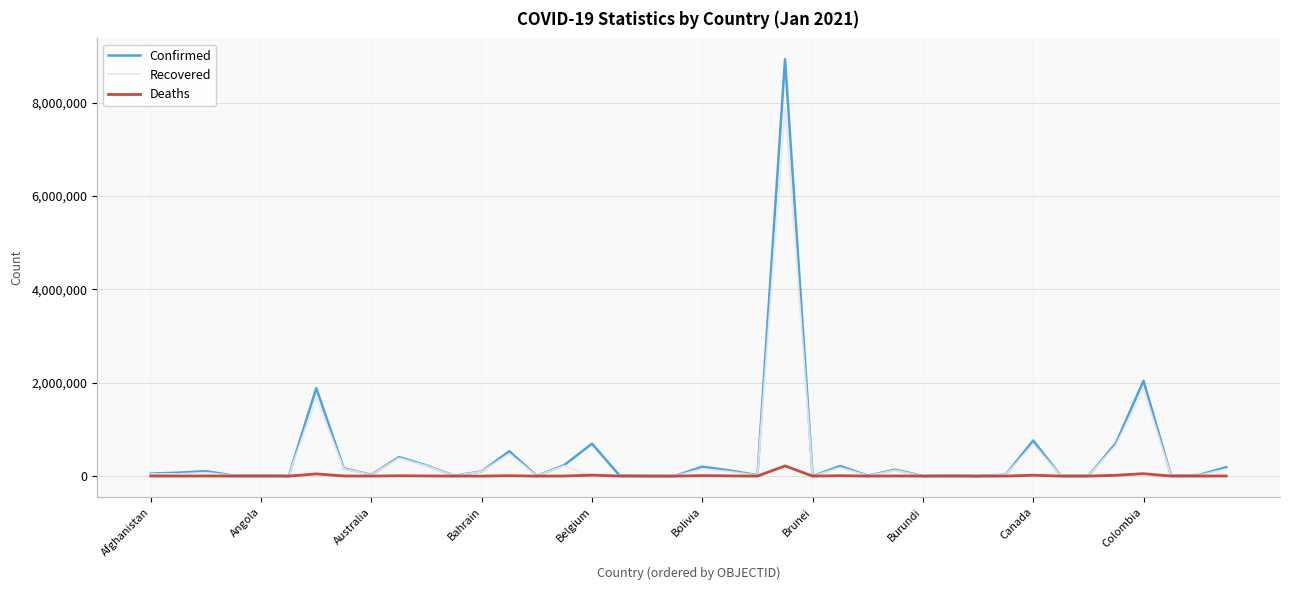

List the series in order of their peak value, highest first.

Confirmed, Recovered, Deaths